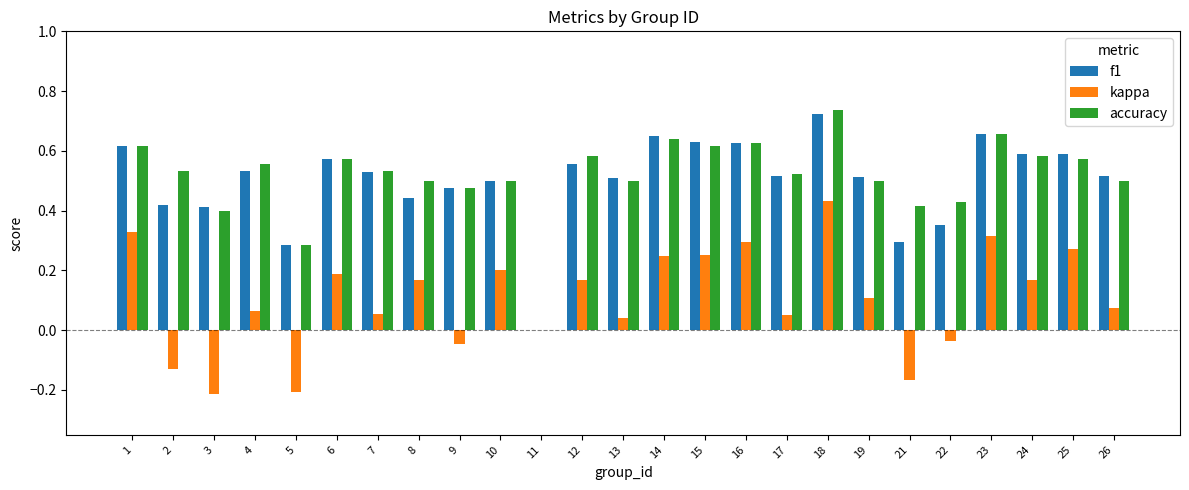

The accuracy series shows 0.2 at 22. True or false?

False